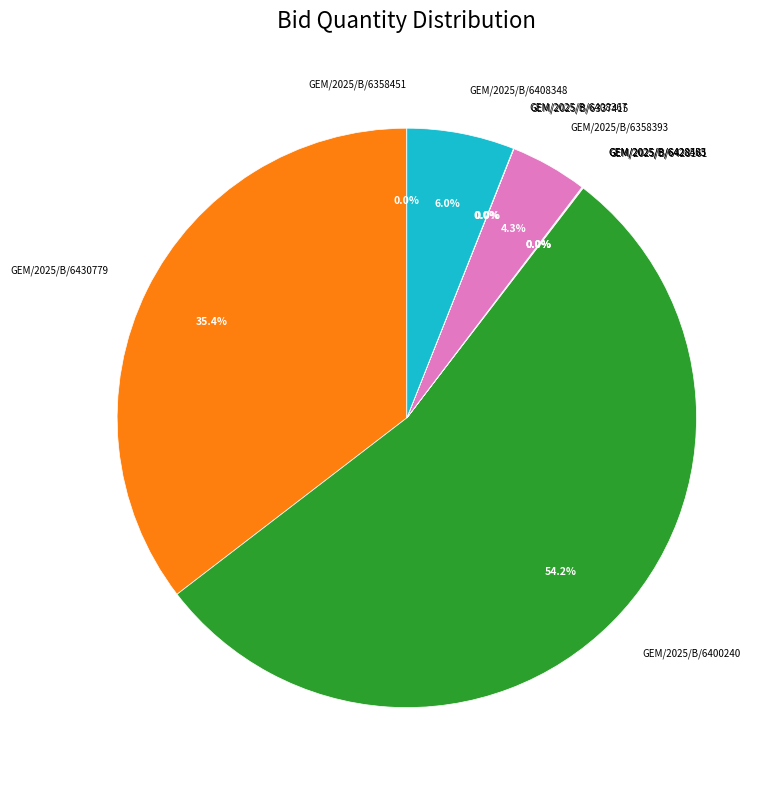

Does any single category account for the majority?

Yes